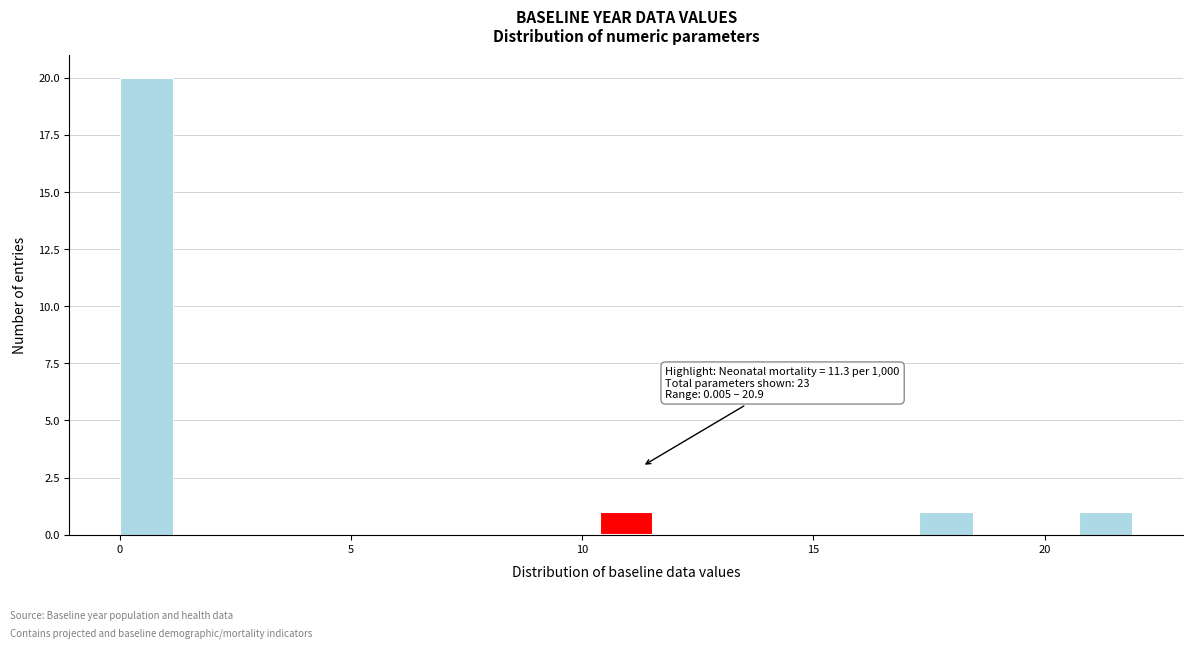

Around what value on the x-axis is the tallest bar? Give the approximate position of its centre, as read against the axis.

0.5